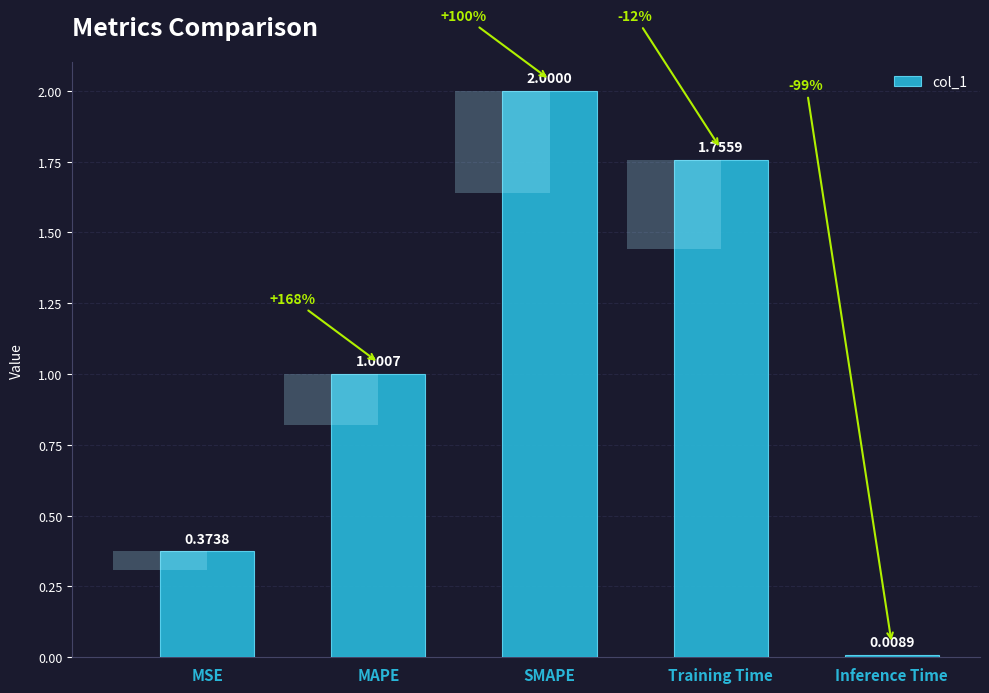

Reading left to right, transcribe all the data shown in this chart.

MSE=0.4	MAPE=1.0	SMAPE=2.0	Training Time=1.8	Inference Time=0.0